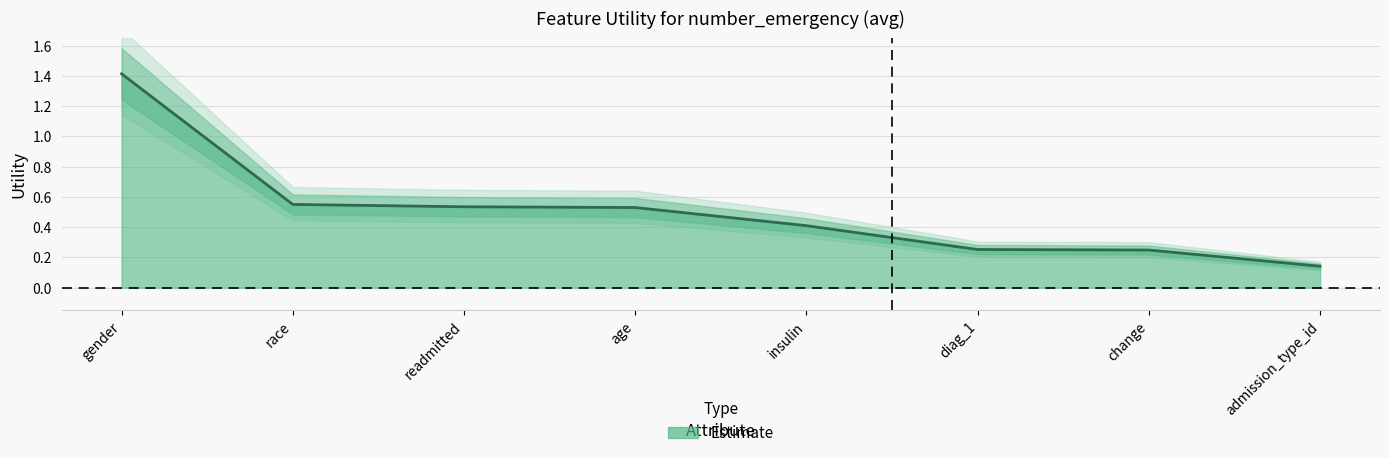

Reading left to right, list all the values displayed in this chart.

1.4	0.6	0.5	0.5	0.4	0.3	0.2	0.1